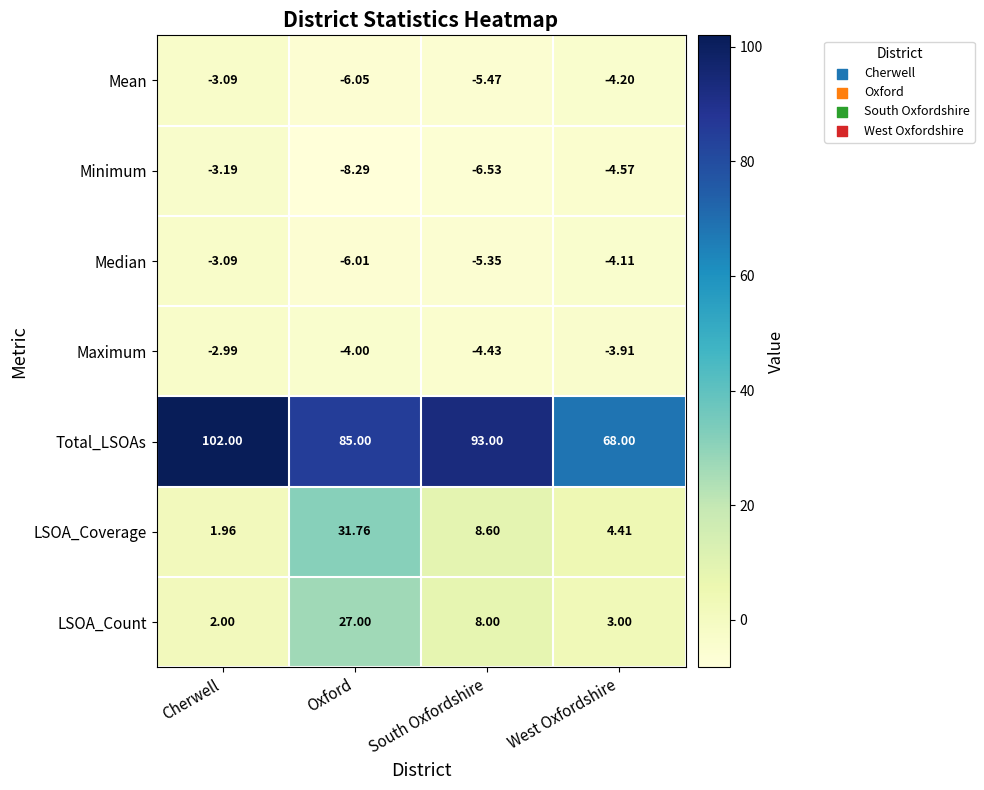

At how many categories does at least one series exceed 51?

4